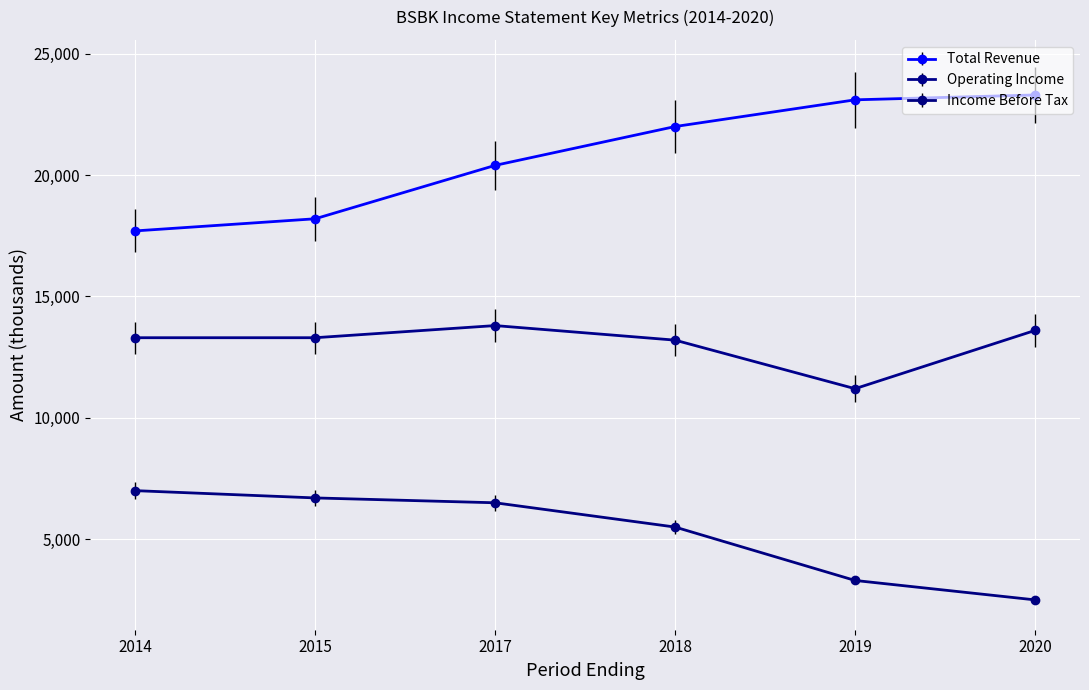

Reading left to right, transcribe all the data shown in this chart.

Total Revenue: 2014=17700	2015=18200	2017=20400	2018=22000	2019=23100	2020=23300
Operating Income: 2014=13300	2015=13300	2017=13800	2018=13200	2019=11200	2020=13600
Income Before Tax: 2014=7000	2015=6700	2017=6500	2018=5500	2019=3300	2020=2500